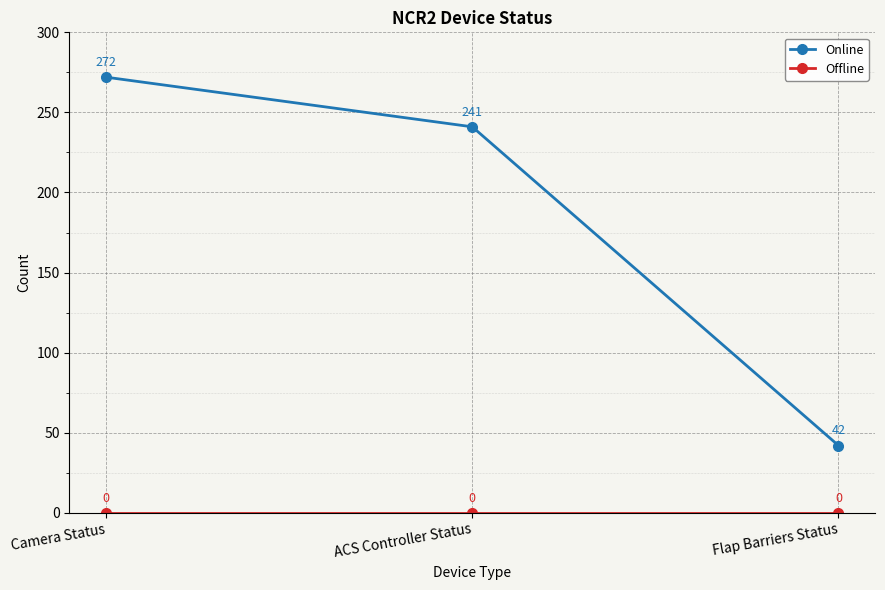

Is it true that Online equals 241 at ACS Controller Status?

True